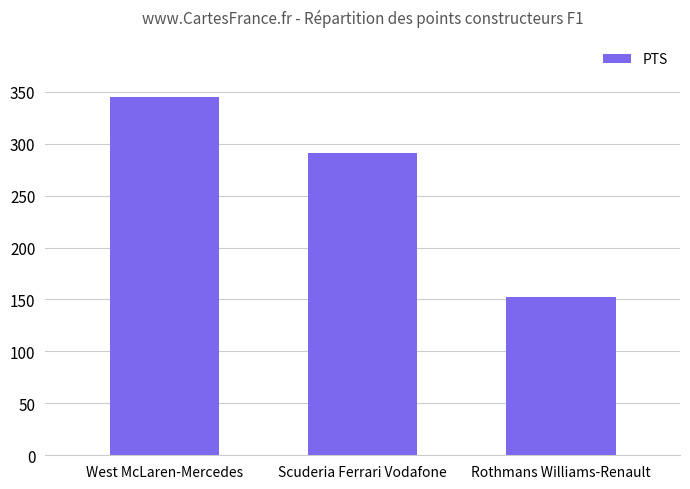

What is the label of the 1st bar from the left?

West McLaren-Mercedes